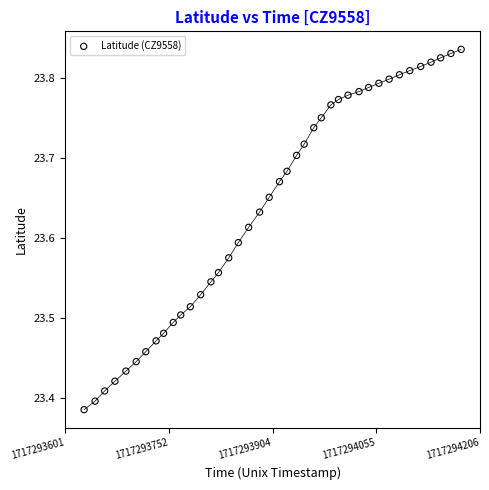

What is the range of Y values (max minus min)?

0.5